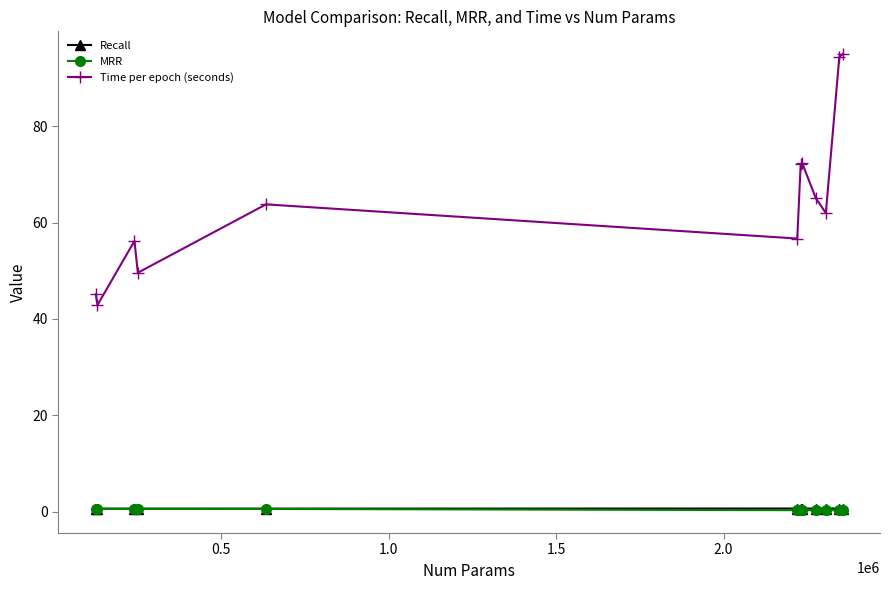

What is the average value of the Recall series?

0.6